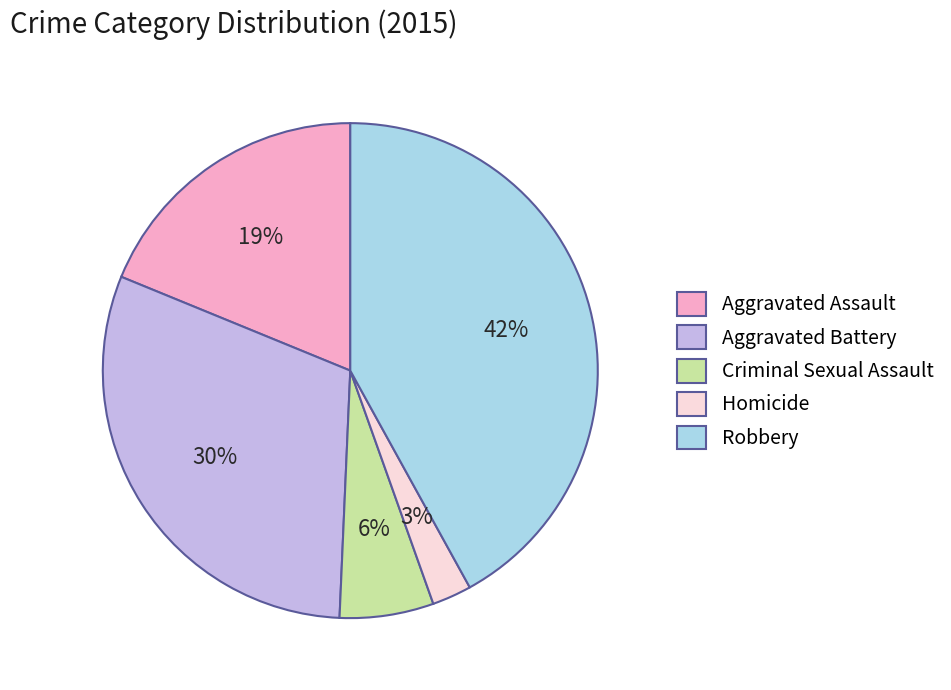

The Homicide slice represents 3% of the pie. True or false?

True